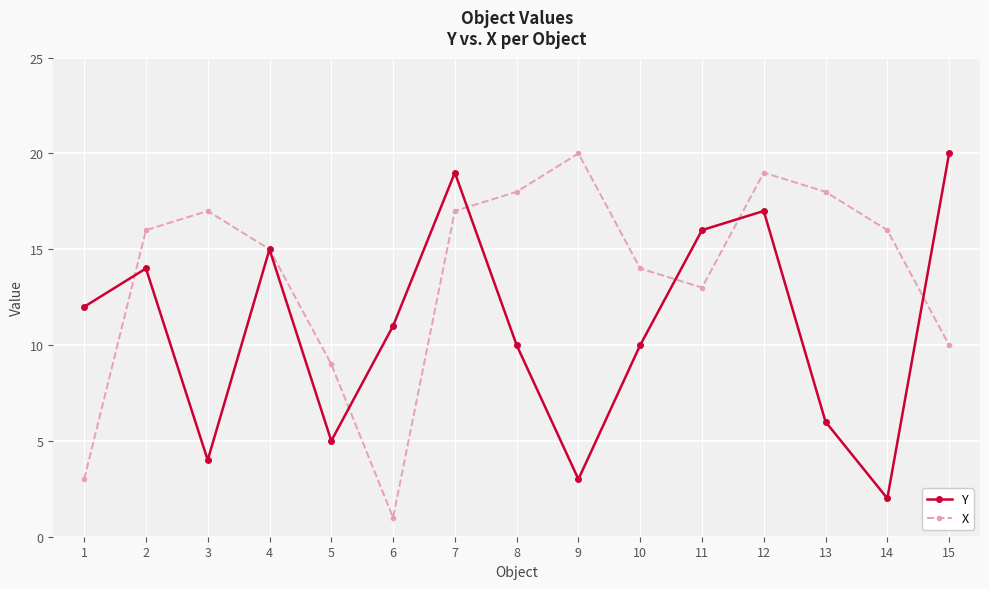

True or false: Y has a value of 10 at 8.

True